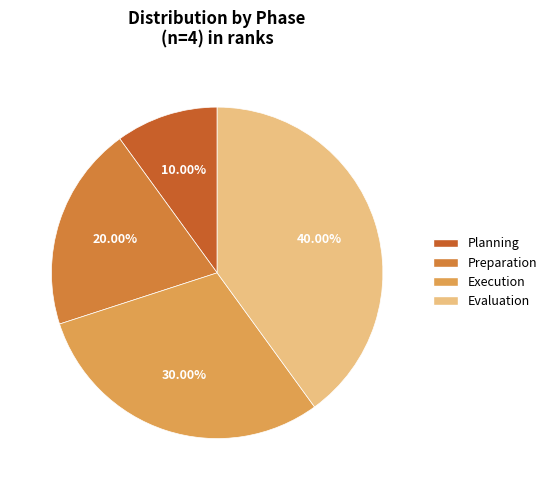

What percentage is the Execution slice, to the nearest percent?

30%